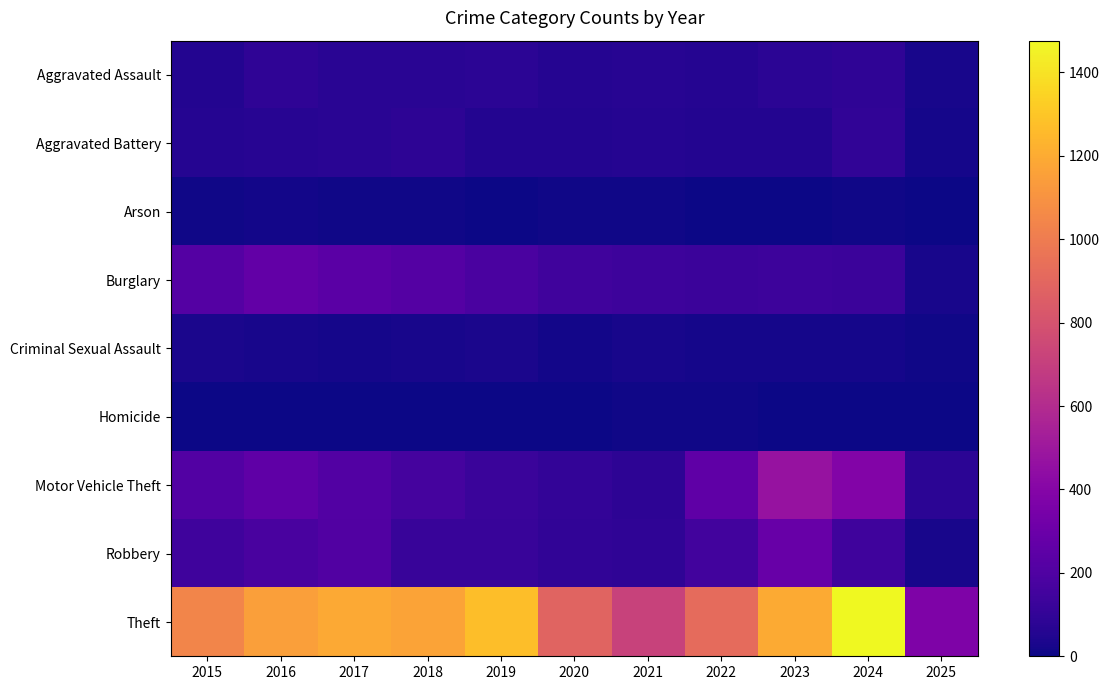

At which category is the sum across all series the highest?

2024